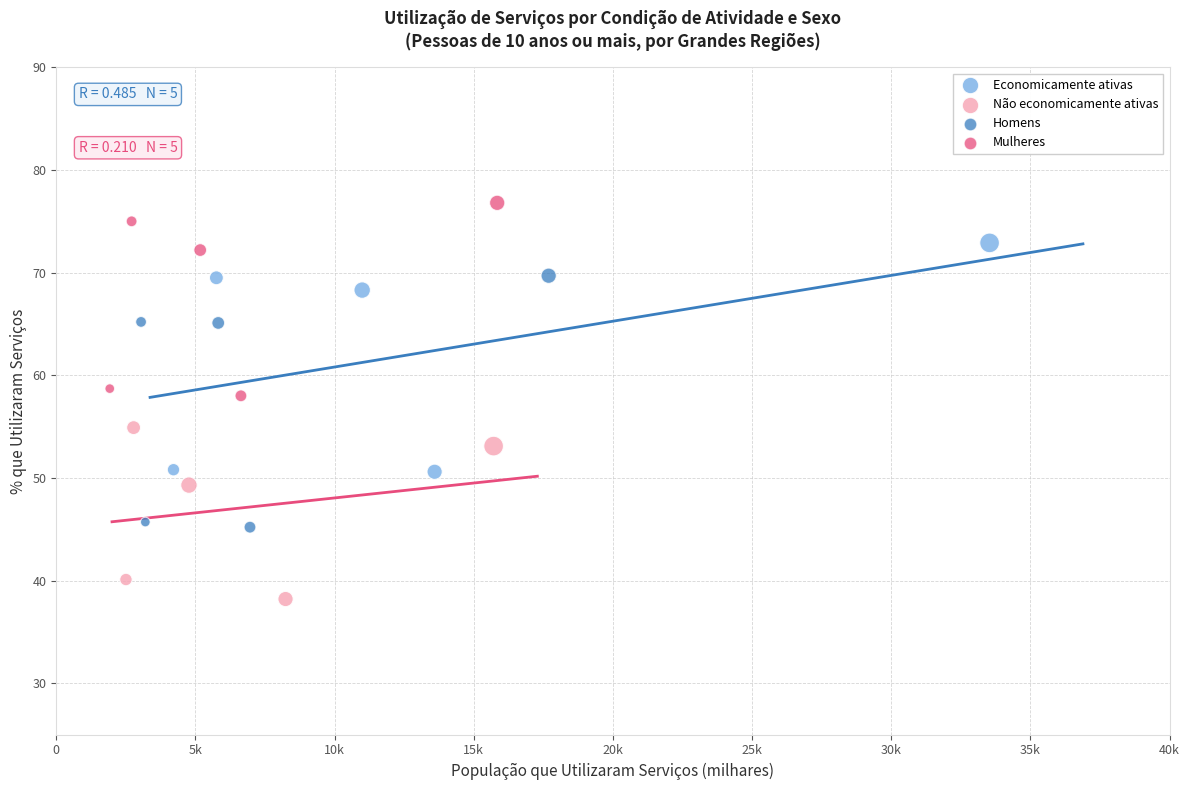

Which series has the widest spread of Y values?

Homens